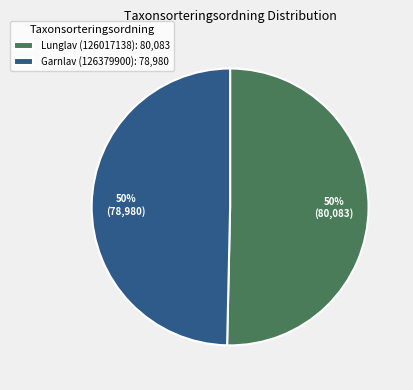

True or false: Lunglav (126017138): 80,083 accounts for 50% of the total.

True